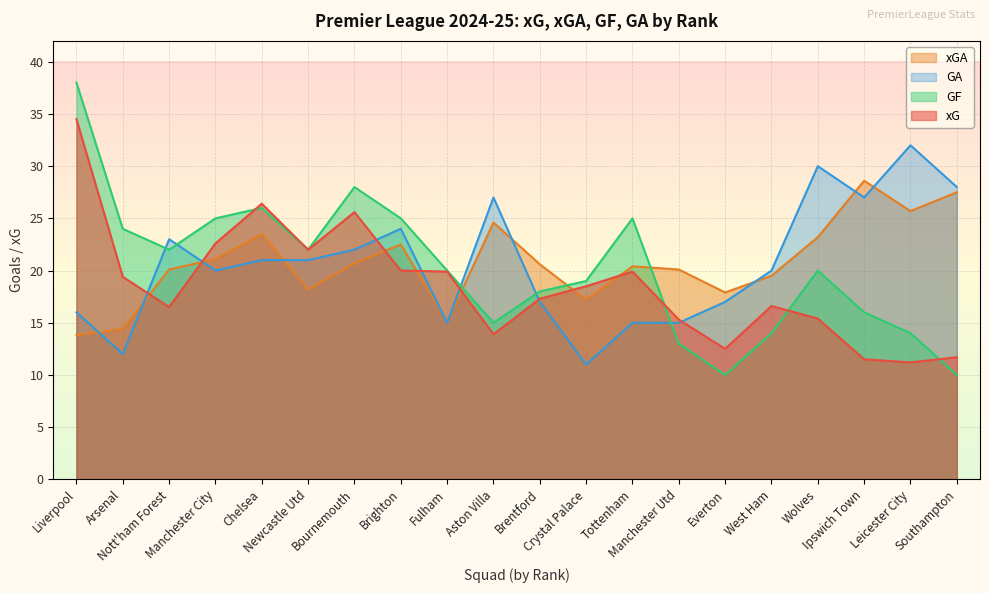

Reading right to left, extract all data points from this chart.

xG: Southampton=11.7	Leicester City=11.2	Ipswich Town=11.5	Wolves=15.4	West Ham=16.6	Everton=12.5	Manchester Utd=15.3	Tottenham=19.9	Crystal Palace=18.5	Brentford=17.3	Aston Villa=13.9	Fulham=19.9	Brighton=20.0	Bournemouth=25.6	Newcastle Utd=22.0	Chelsea=26.4	Manchester City=22.6	Nott'ham Forest=16.5	Arsenal=19.4	Liverpool=34.5
xGA: Southampton=27.5	Leicester City=25.7	Ipswich Town=28.6	Wolves=23.2	West Ham=19.5	Everton=17.9	Manchester Utd=20.1	Tottenham=20.4	Crystal Palace=17.2	Brentford=20.6	Aston Villa=24.6	Fulham=15.1	Brighton=22.5	Bournemouth=20.7	Newcastle Utd=18.2	Chelsea=23.5	Manchester City=21.1	Nott'ham Forest=20.1	Arsenal=14.4	Liverpool=13.8
GF: Southampton=10.0	Leicester City=14.0	Ipswich Town=16.0	Wolves=20.0	West Ham=14.0	Everton=10.0	Manchester Utd=13.0	Tottenham=25.0	Crystal Palace=19.0	Brentford=18.0	Aston Villa=15.0	Fulham=20.0	Brighton=25.0	Bournemouth=28.0	Newcastle Utd=22.0	Chelsea=26.0	Manchester City=25.0	Nott'ham Forest=22.0	Arsenal=24.0	Liverpool=38.0
GA: Southampton=28.0	Leicester City=32.0	Ipswich Town=27.0	Wolves=30.0	West Ham=20.0	Everton=17.0	Manchester Utd=15.0	Tottenham=15.0	Crystal Palace=11.0	Brentford=17.0	Aston Villa=27.0	Fulham=15.0	Brighton=24.0	Bournemouth=22.0	Newcastle Utd=21.0	Chelsea=21.0	Manchester City=20.0	Nott'ham Forest=23.0	Arsenal=12.0	Liverpool=16.0